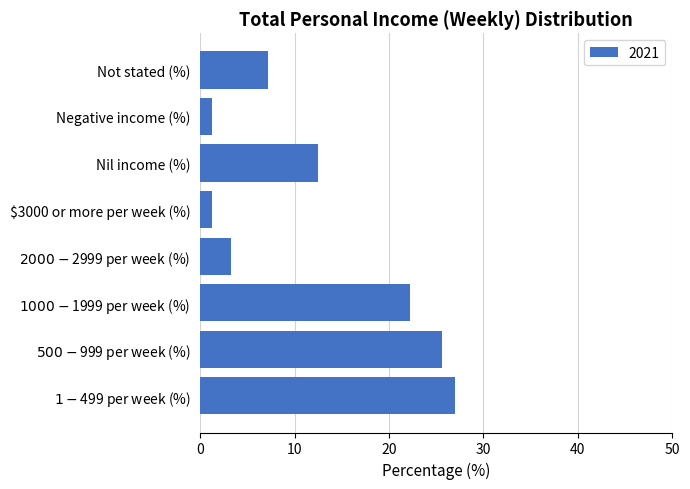

The chart shows a value of 7.2 at Not stated (%). True or false?

True